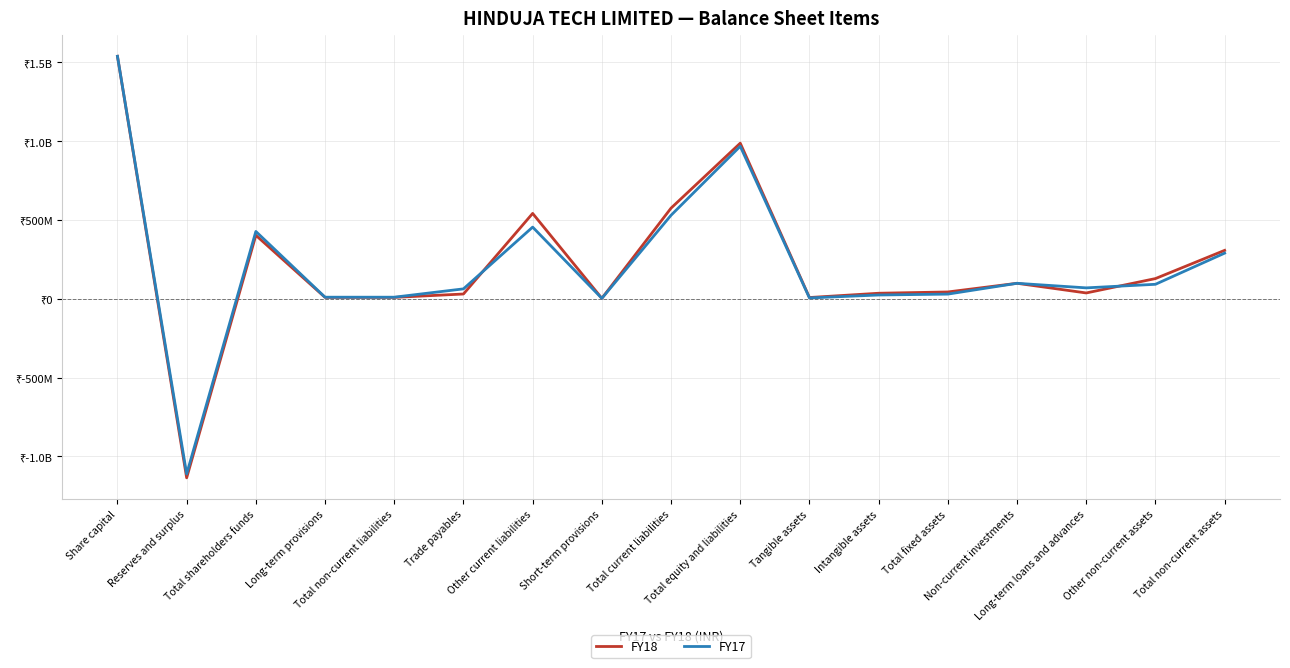

Does the chart have visible grid lines?

Yes